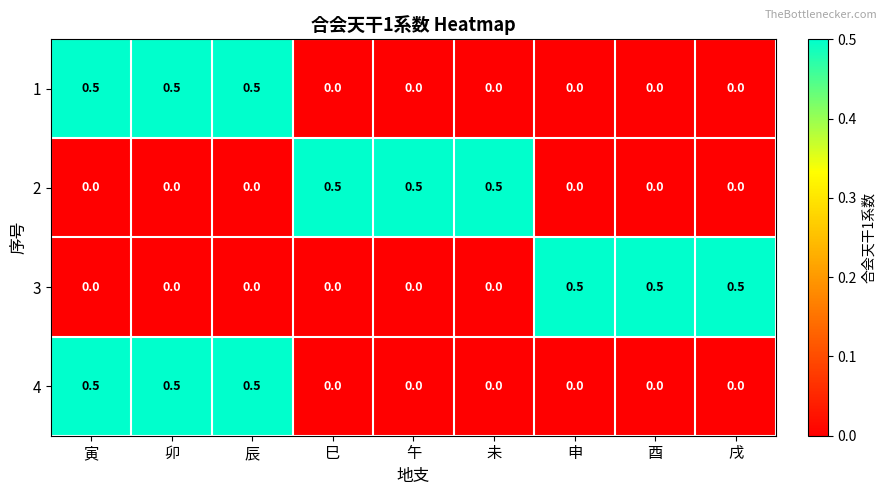

True or false: 3 has a value of 0.5 at 戌.

True